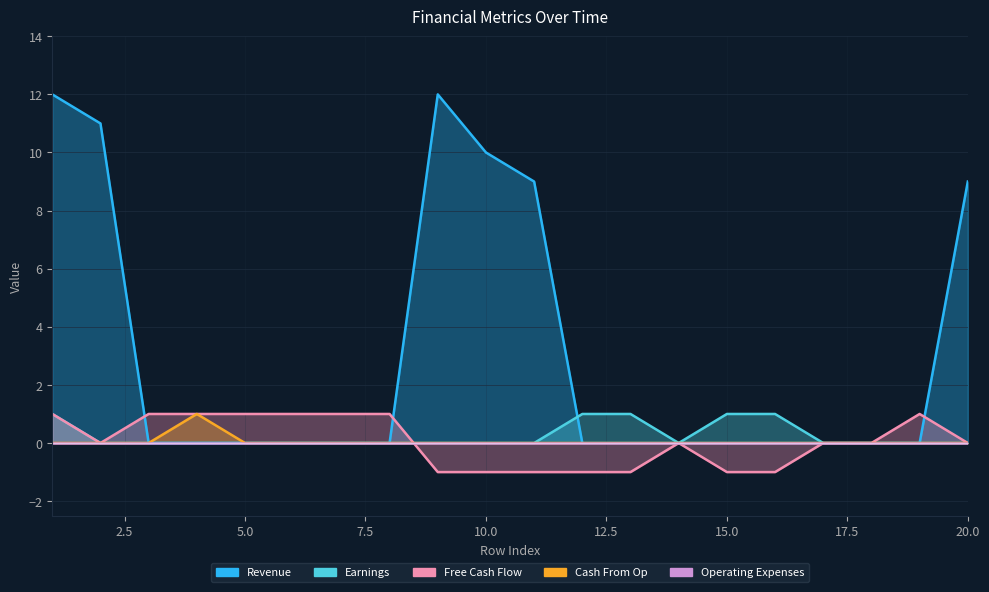

List the labels in order of Cash From Op value, smallest first.

1, 2, 3, 5, 6, 7, 8, 9, 10, 11, 12, 13, 14, 15, 16, 17, 18, 19, 20, 4